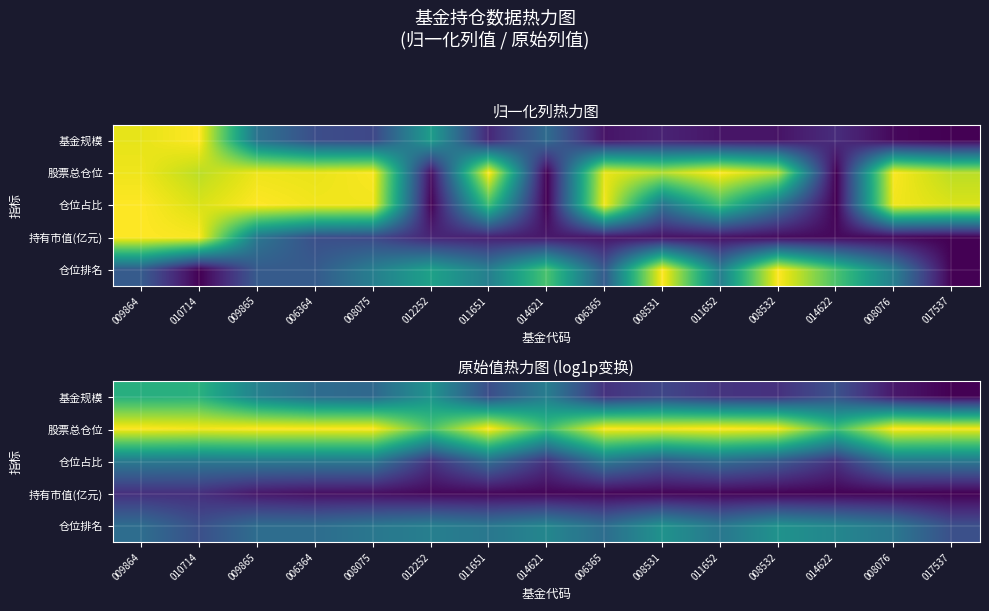

At which category is the sum across all series the highest?

009864